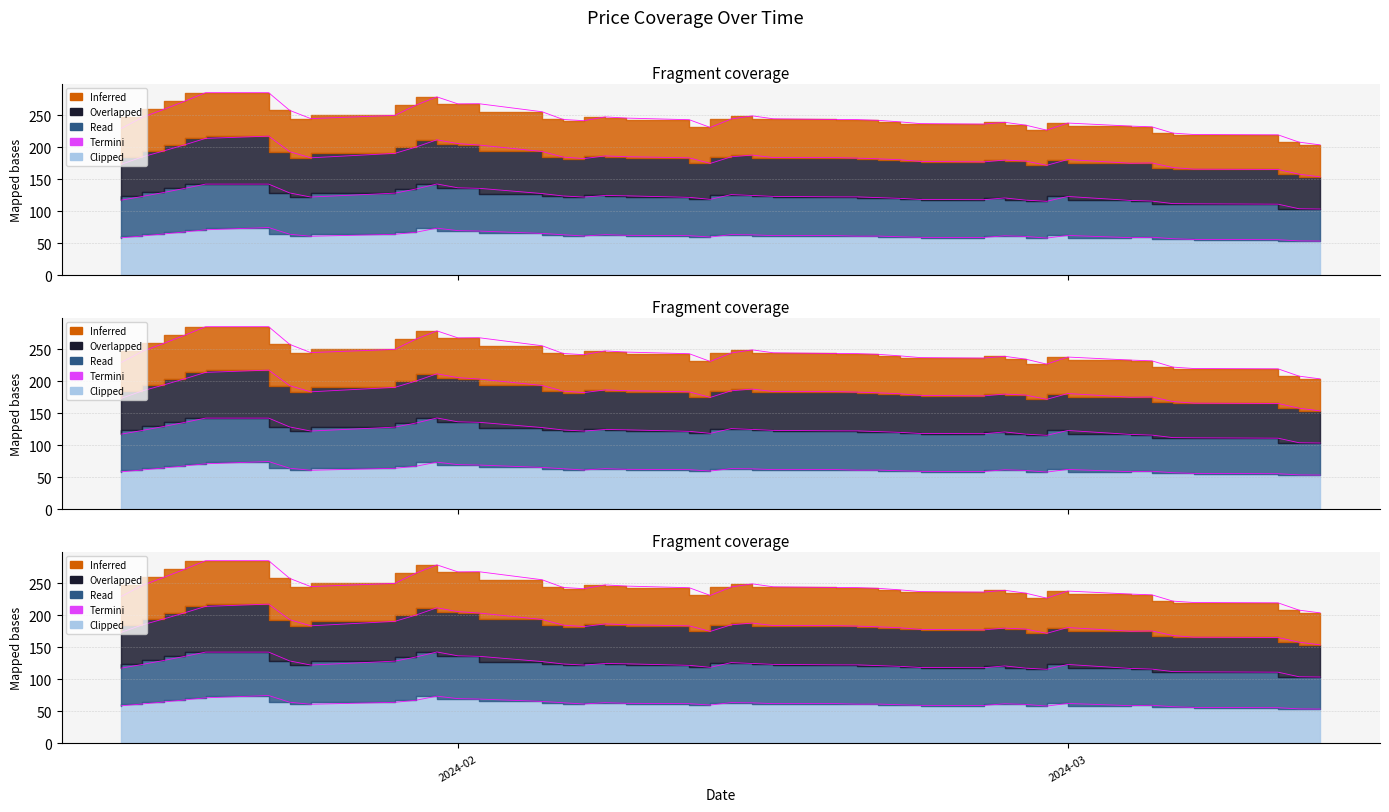

Which has a higher value, 2024-02-07 or 2024-01-25?

2024-02-07